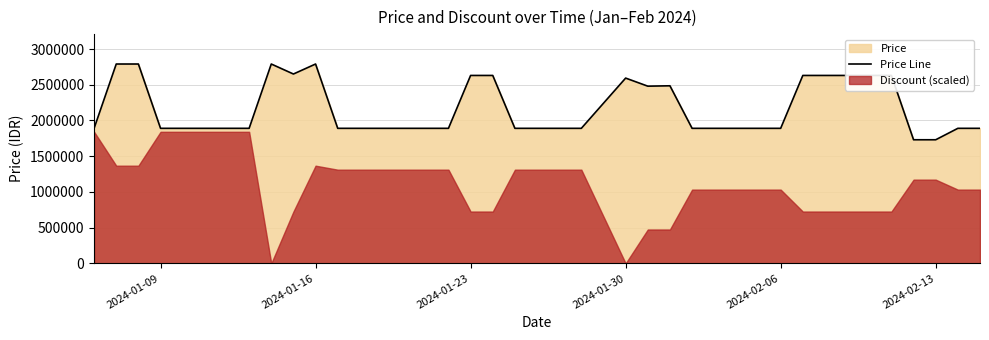

What is the maximum value for Price Line?

2790000